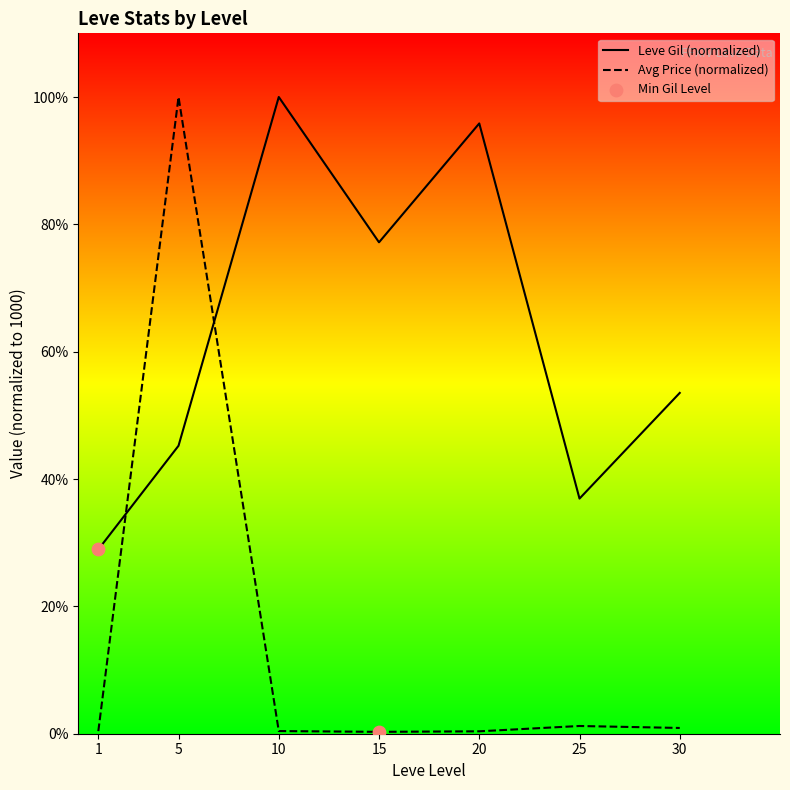

What are all the series names shown in the legend?

Leve Gil (normalized), Avg Price (normalized)